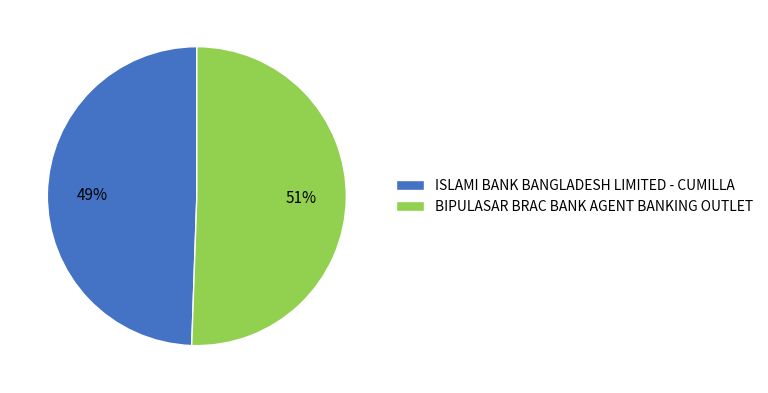

Do BIPULASAR BRAC BANK AGENT BANKING OUTLET and ISLAMI BANK BANGLADESH LIMITED - CUMILLA together represent more than half of the pie?

Yes